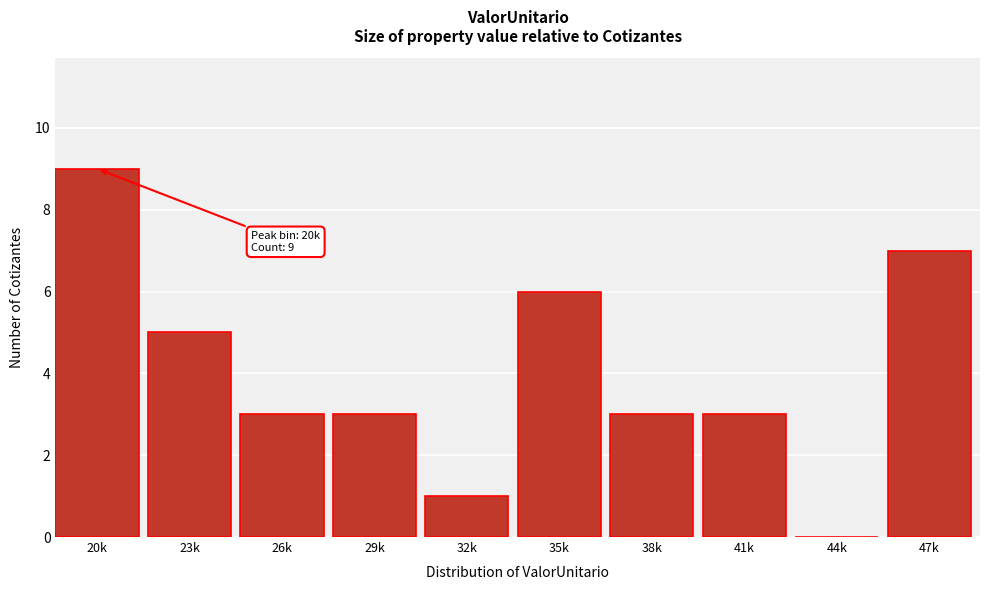

Reading left to right, transcribe all the data shown in this chart.

20k=9	23k=5	26k=3	29k=3	32k=1	35k=6	38k=3	41k=3	44k=0	47k=7